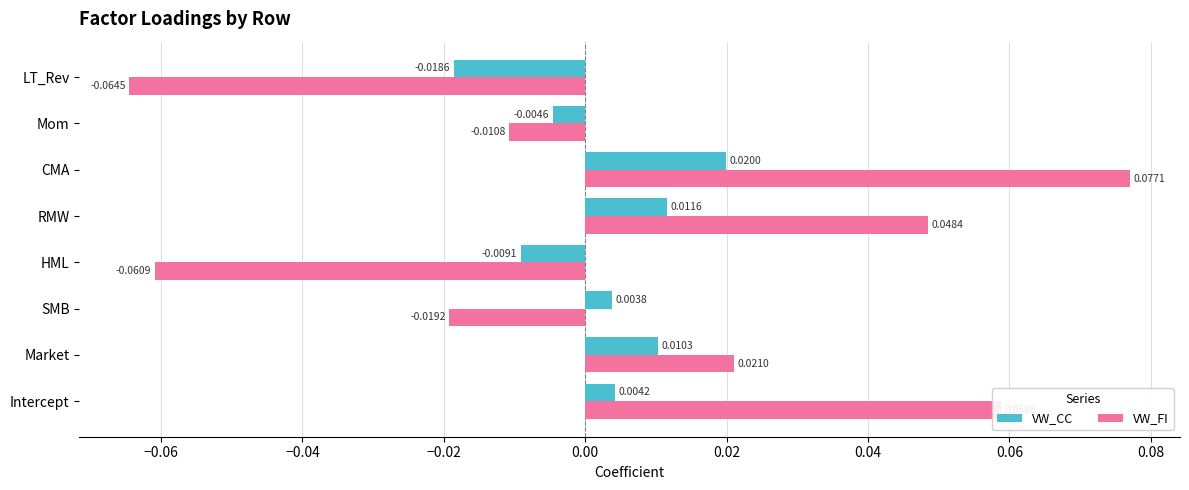

Which label corresponds to the largest value in the chart?

CMA